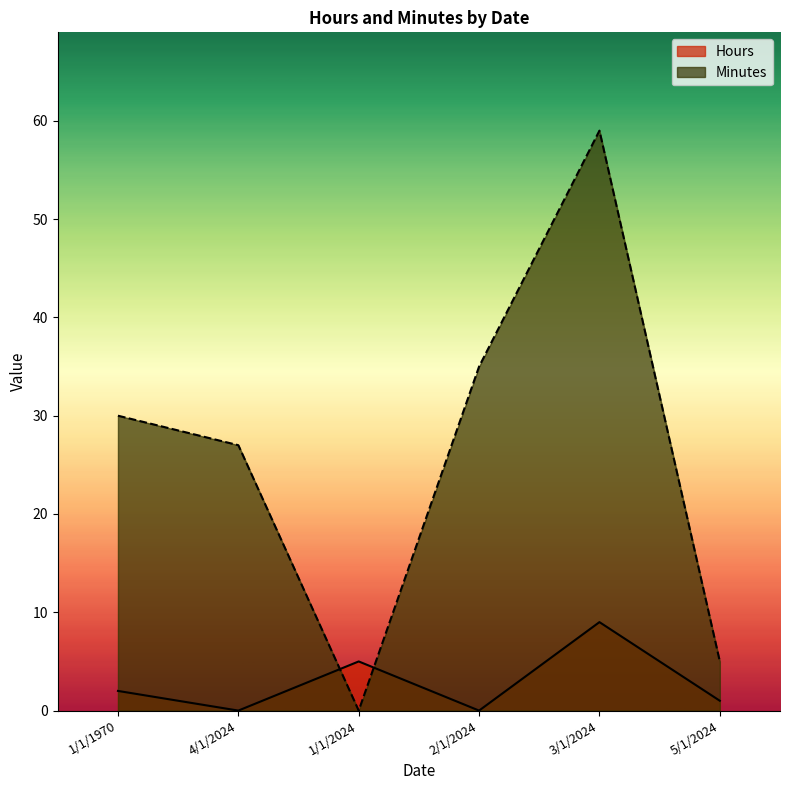

What are all the series names shown in the legend?

Hours, Minutes